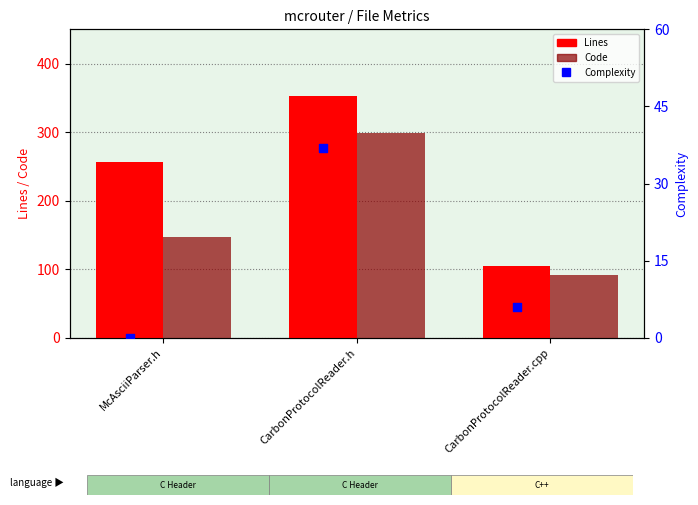

Which series has the largest total across all categories?

Lines